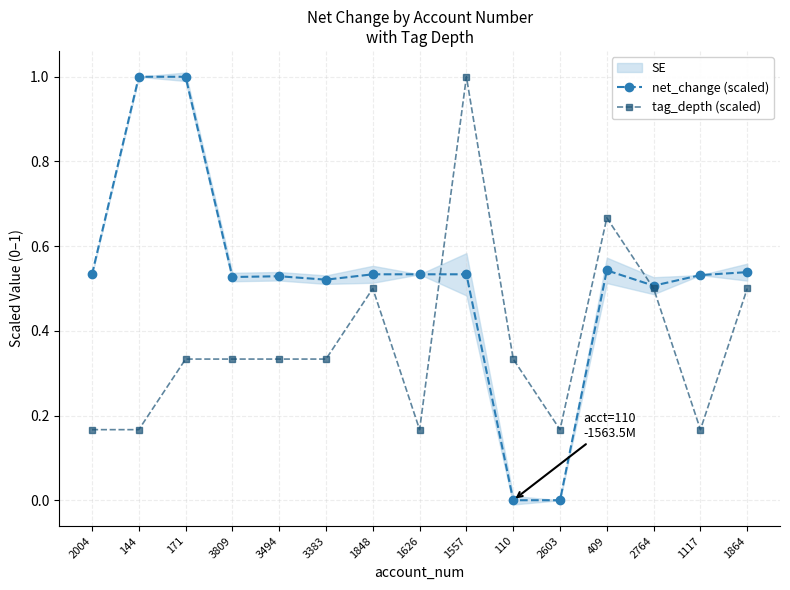

Reading left to right, what are all the values shown in this chart?

net_change (scaled): 2004=0.5	144=1.0	171=1.0	3809=0.5	3494=0.5	3383=0.5	1848=0.5	1626=0.5	1557=0.5	110=0.0	2603=0.0	409=0.5	2764=0.5	1117=0.5	1864=0.5
tag_depth (scaled): 2004=0.2	144=0.2	171=0.3	3809=0.3	3494=0.3	3383=0.3	1848=0.5	1626=0.2	1557=1.0	110=0.3	2603=0.2	409=0.7	2764=0.5	1117=0.2	1864=0.5